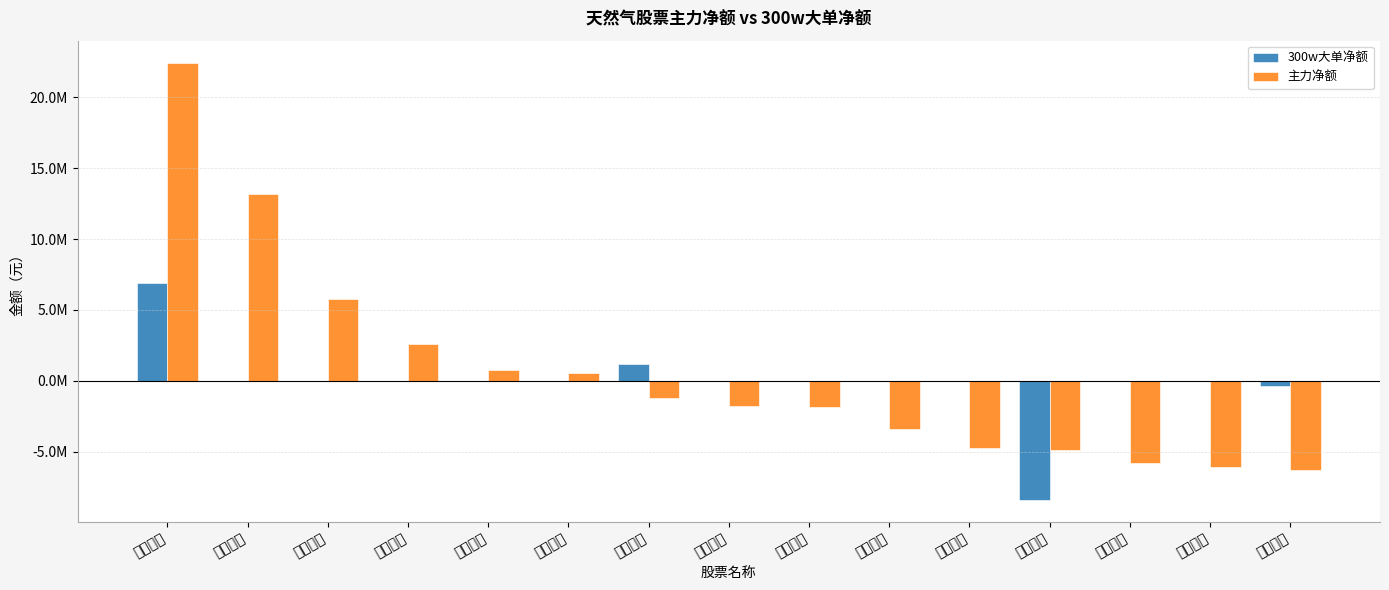

The value of 主力净额 at 胜通能源 is 901947. True or false?

False